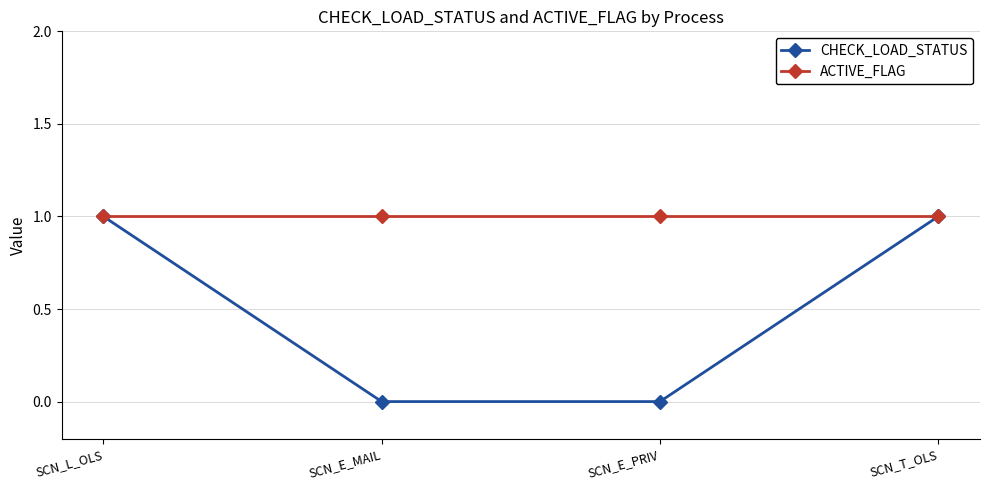

Which series changed the most between SCN_L_OLS and SCN_E_MAIL?

CHECK_LOAD_STATUS